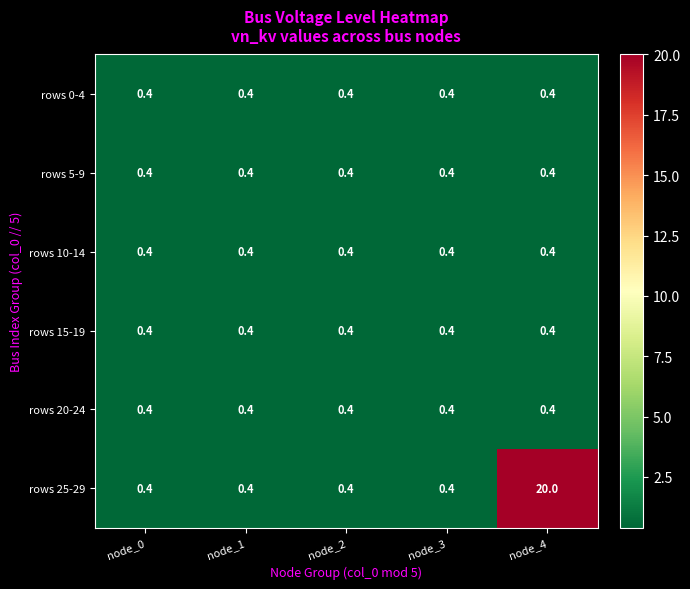

How many categories are shown in the chart?

5